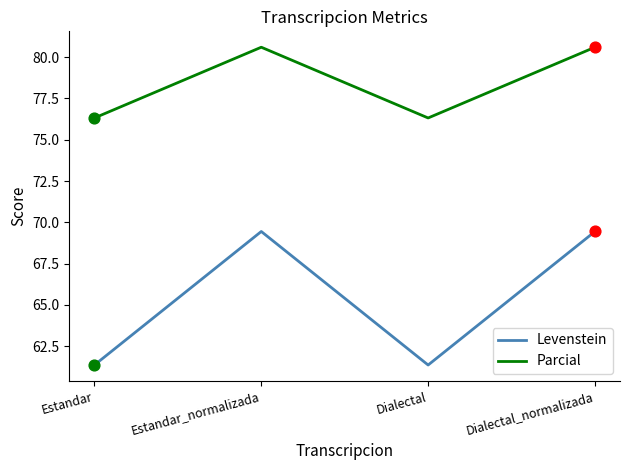

What are all the series names shown in the legend?

Levenstein, Parcial